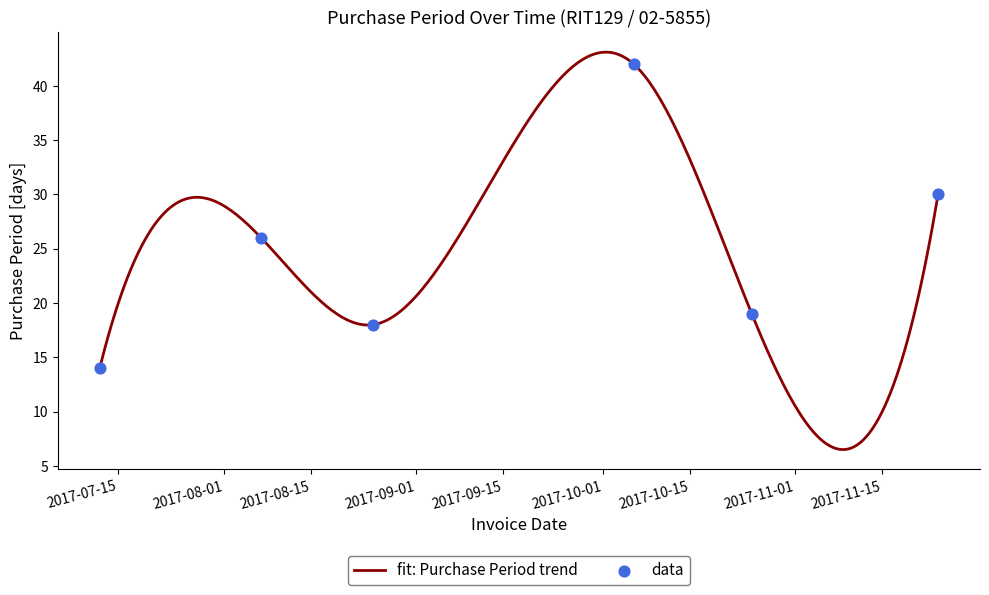

Between 2017-08-07 and 2017-10-25, which is larger?

2017-08-07